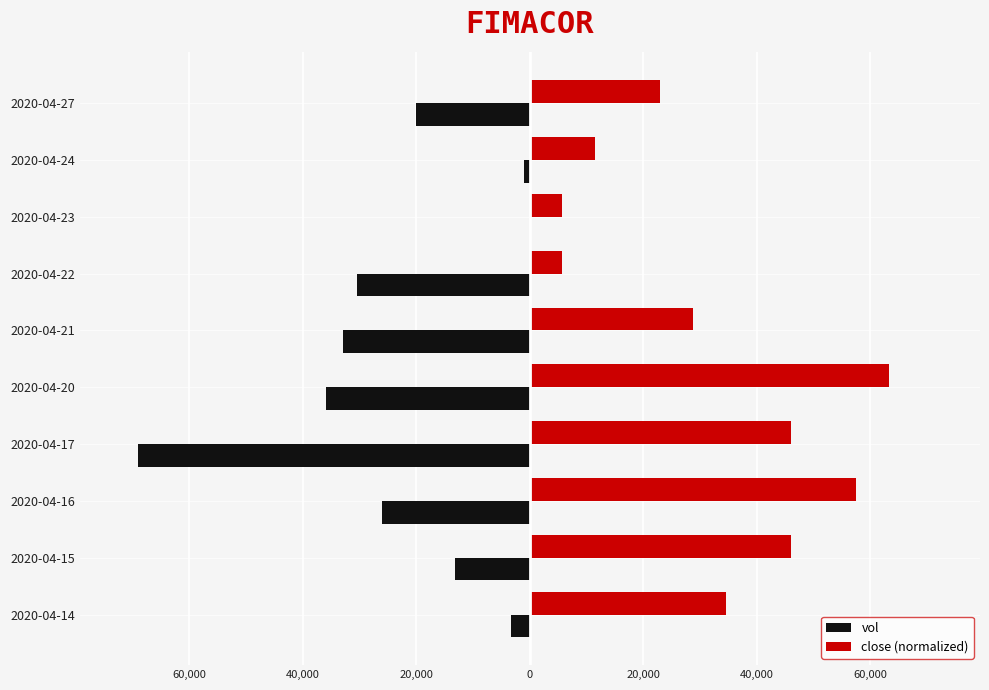

What are all the series names shown in the legend?

vol, close (normalized)